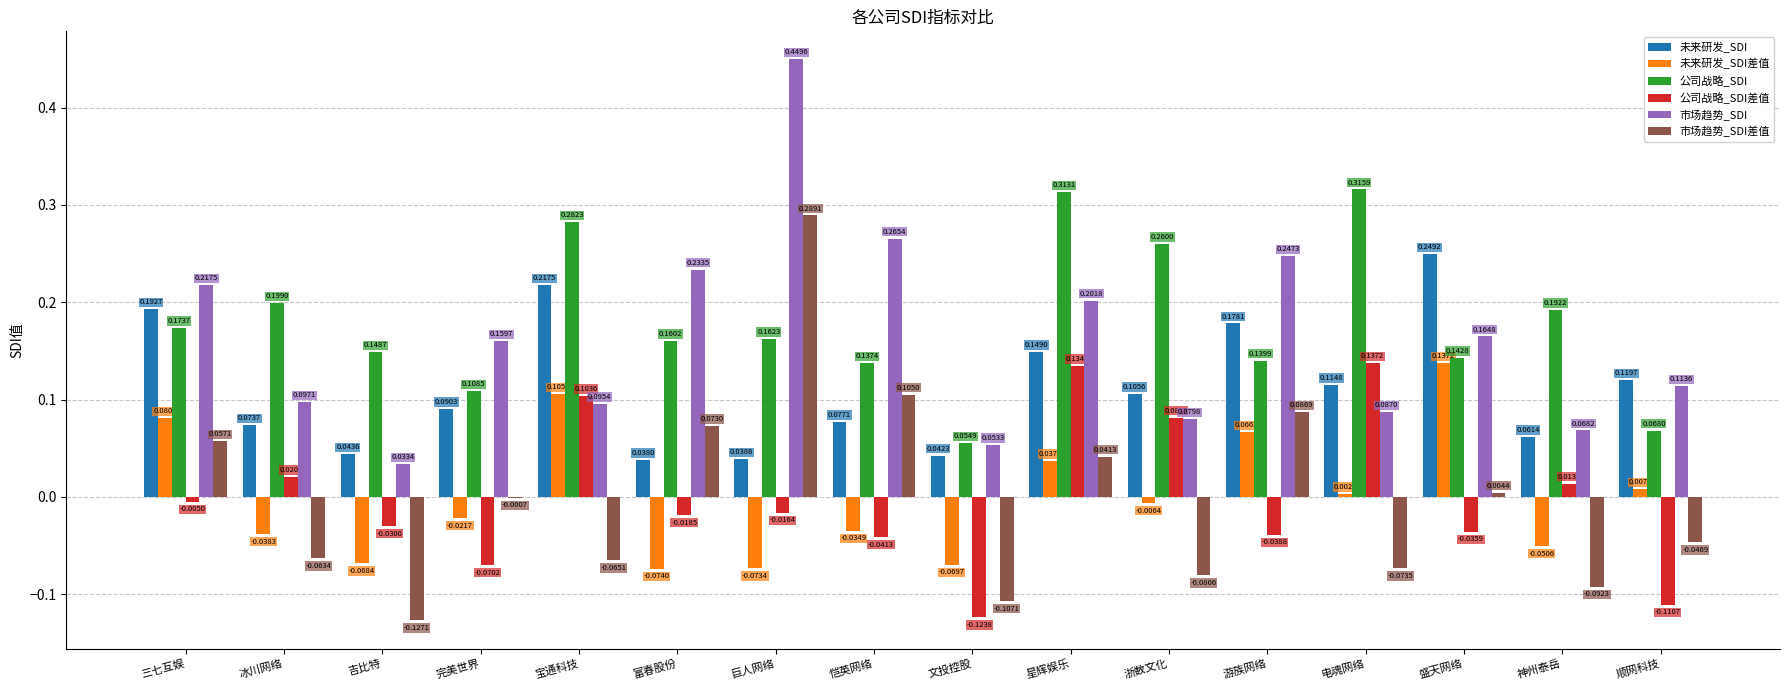

What is the total value across all series at 电魂网络?

0.6